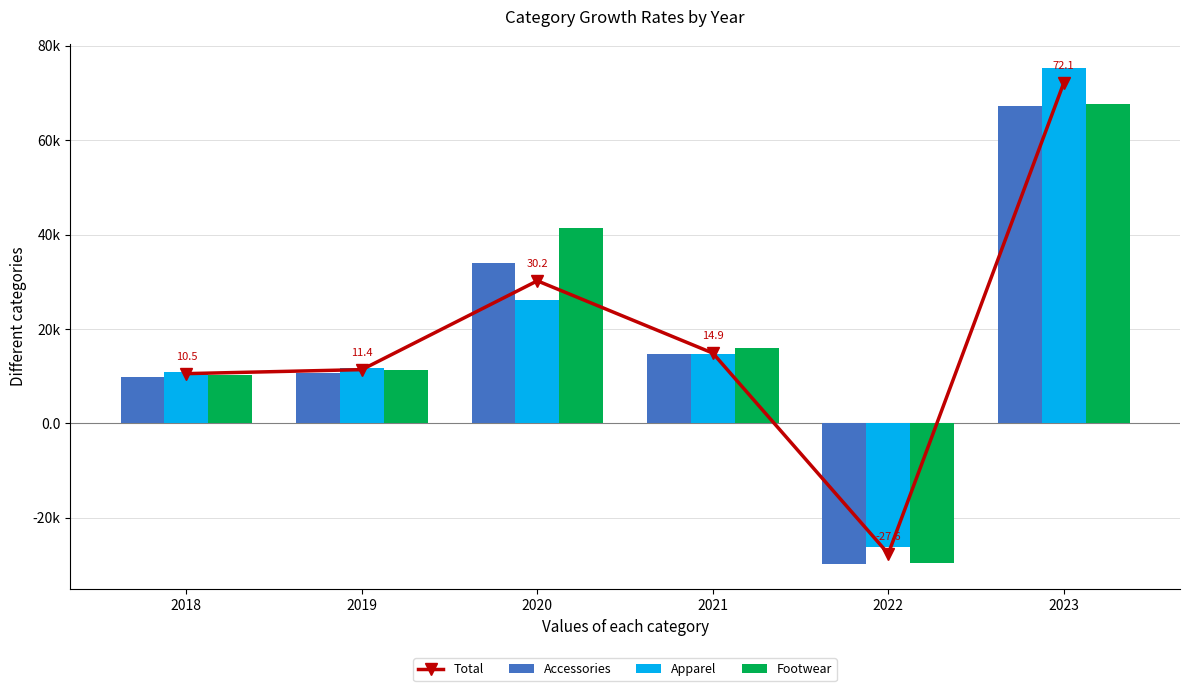

What are all the series names shown in the legend?

Total, Accessories, Apparel, Footwear